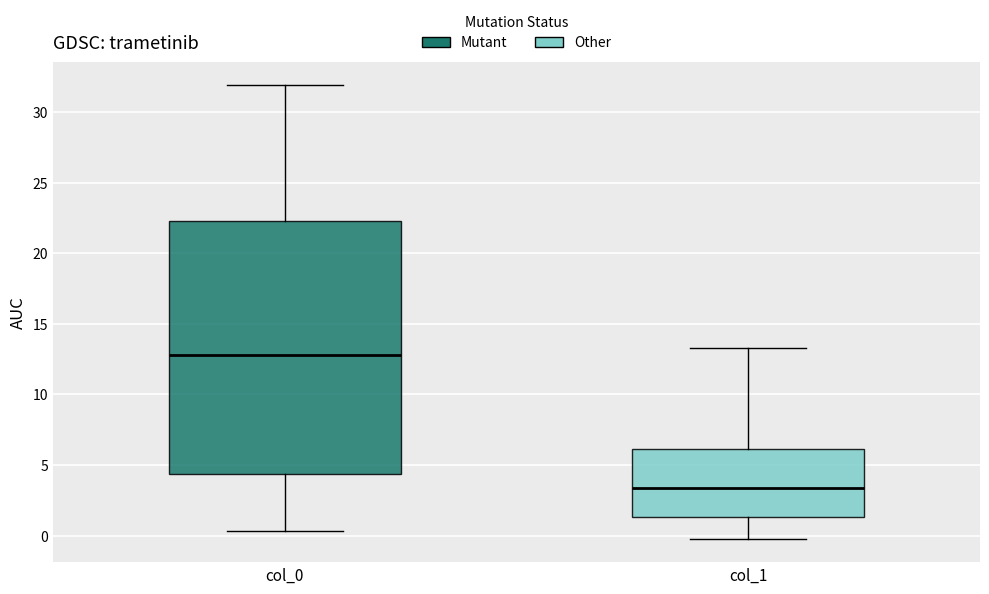

Reading left to right, read every box against the y-axis: the position of its median line, the range the box covers, and the ends of its whiskers. The values are not printed on the chart, so give them approximately, as read against the axis.

col_0: median 13.0, box 4.5 to 22.5, whiskers 0.5 to 32.0
col_1: median 3.5, box 1.5 to 6.0, whiskers -0.5 to 13.5